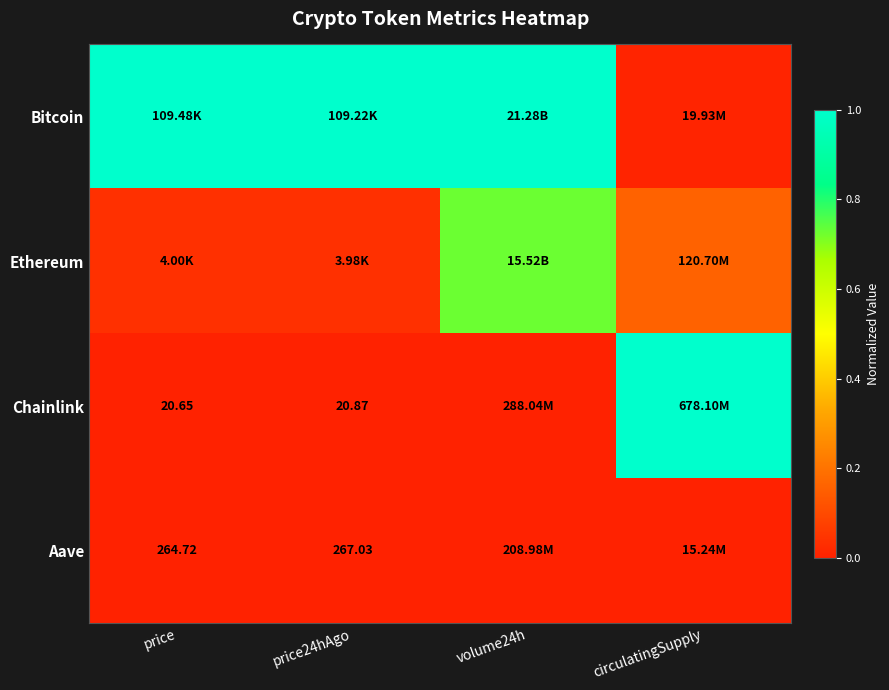

What is the difference between the highest and lowest values at volume24h?

1.0